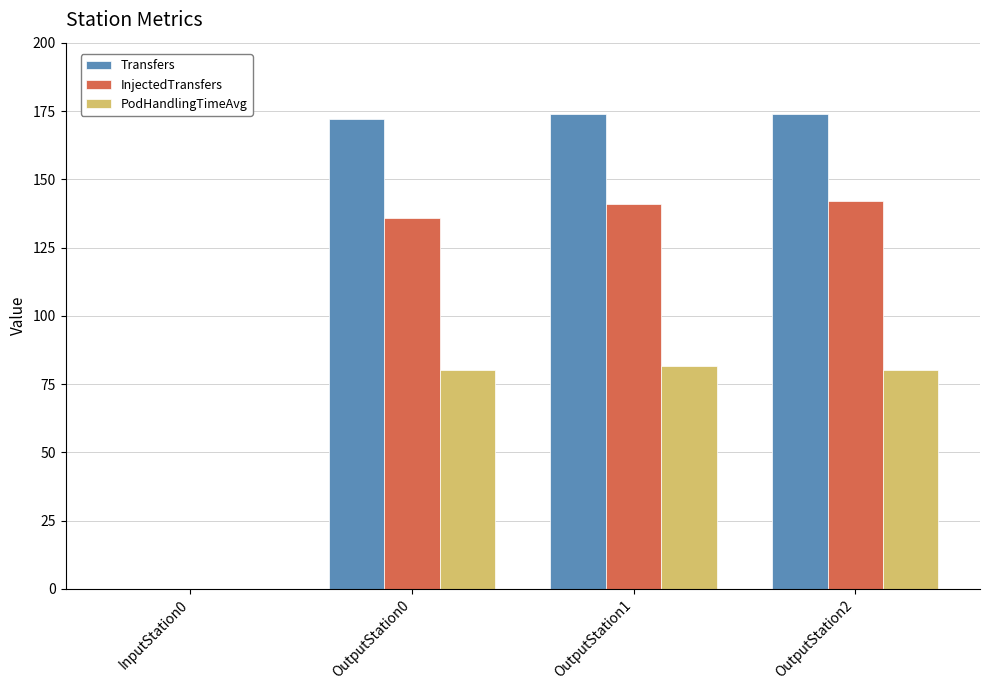

What is the maximum value shown in the chart?

174.0